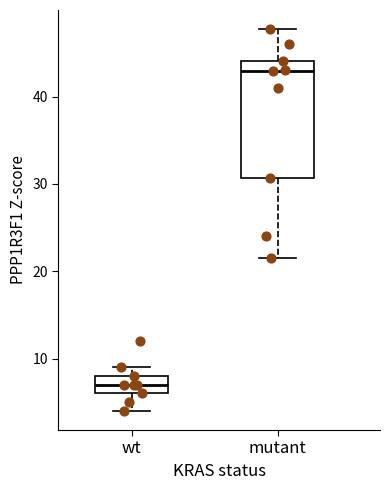

Reading left to right, read every box against the y-axis: the position of its median line, the range the box covers, and the ends of its whiskers. The values are not printed on the chart, so give them approximately, as read against the axis.

wt: median 7, box 6 to 8, whiskers 4 to 9
mutant: median 43, box 31 to 44, whiskers 22 to 48